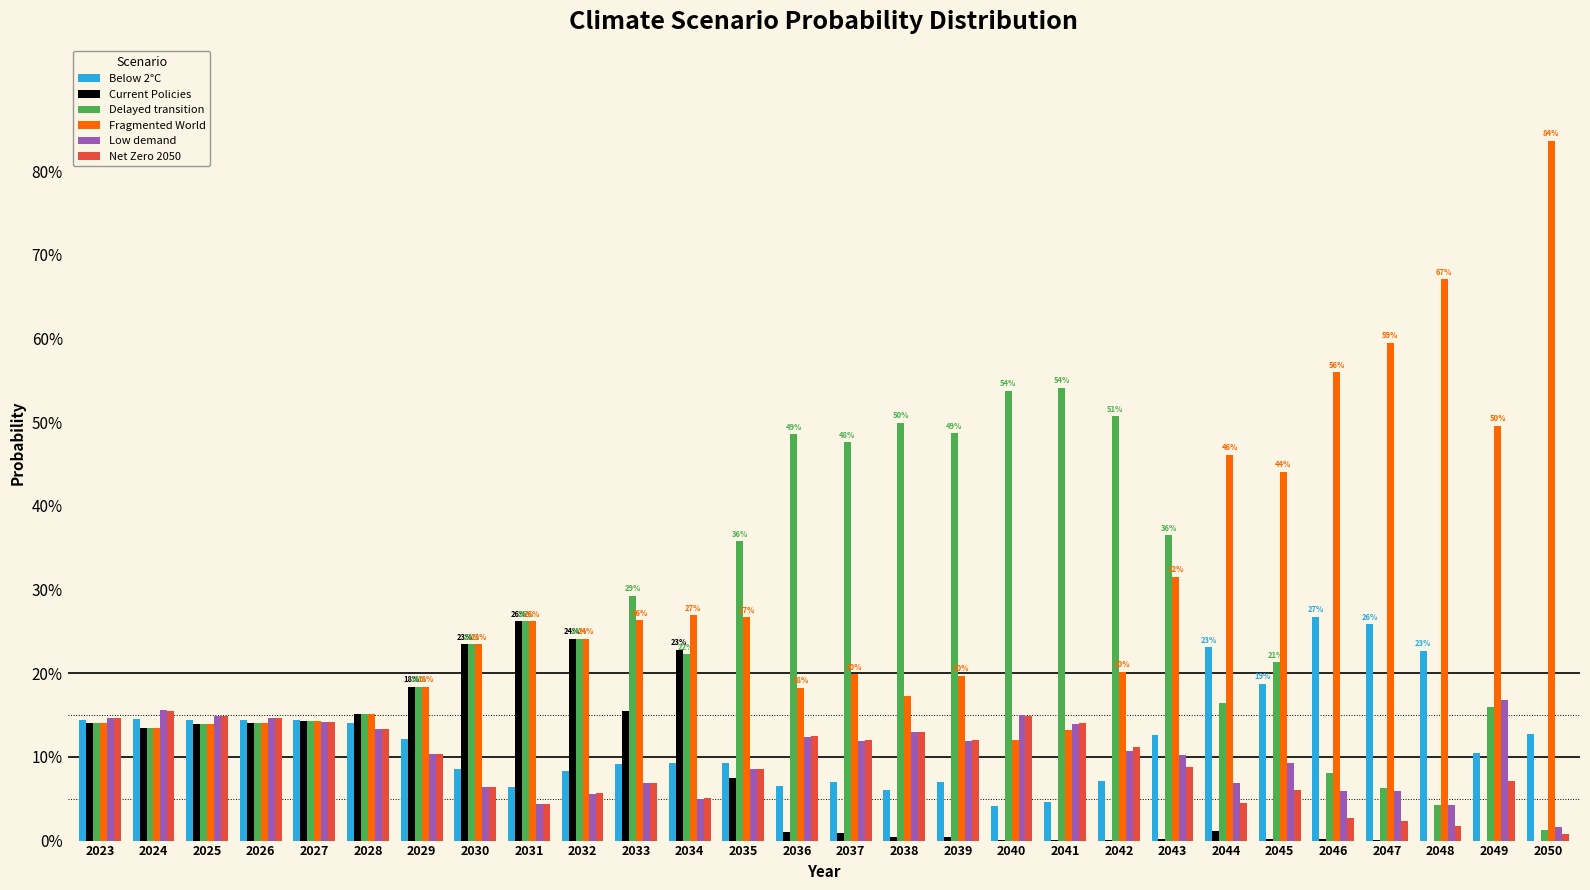

What is the maximum value for Fragmented World?

0.8